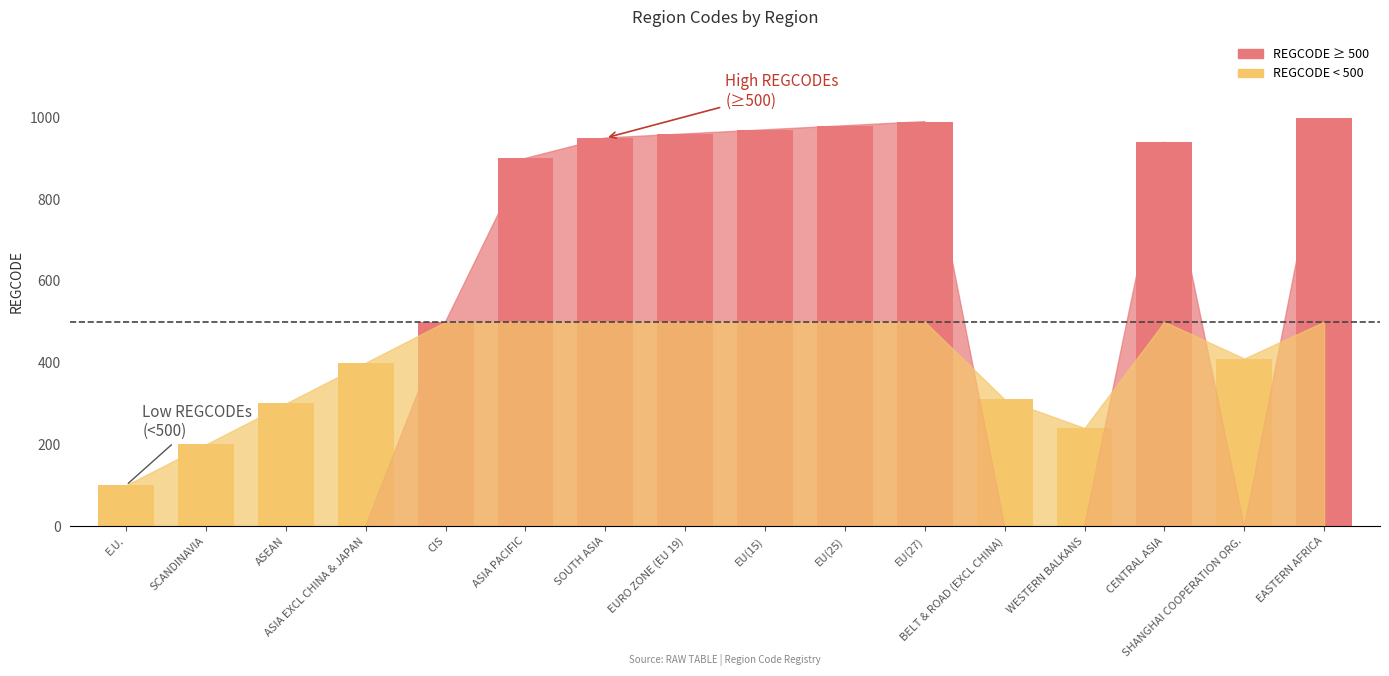

Which label corresponds to the smallest value in the chart?

E.U.